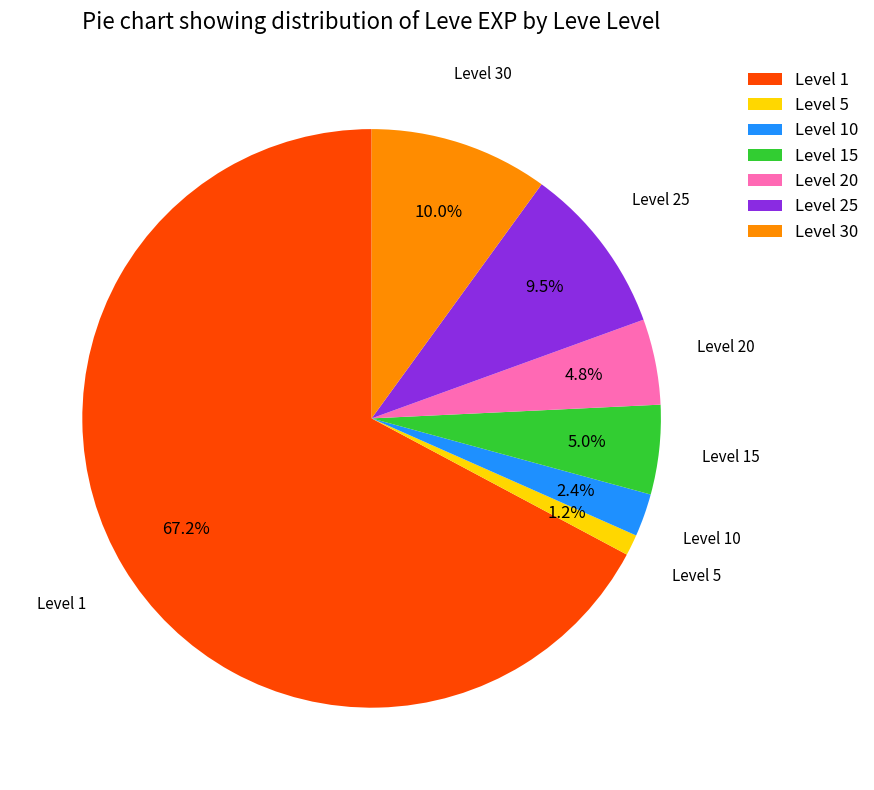

Which slice is the largest?

Level 1